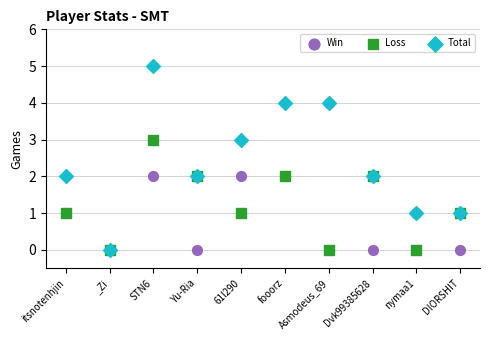

Which series contains the highest Y value?

Total